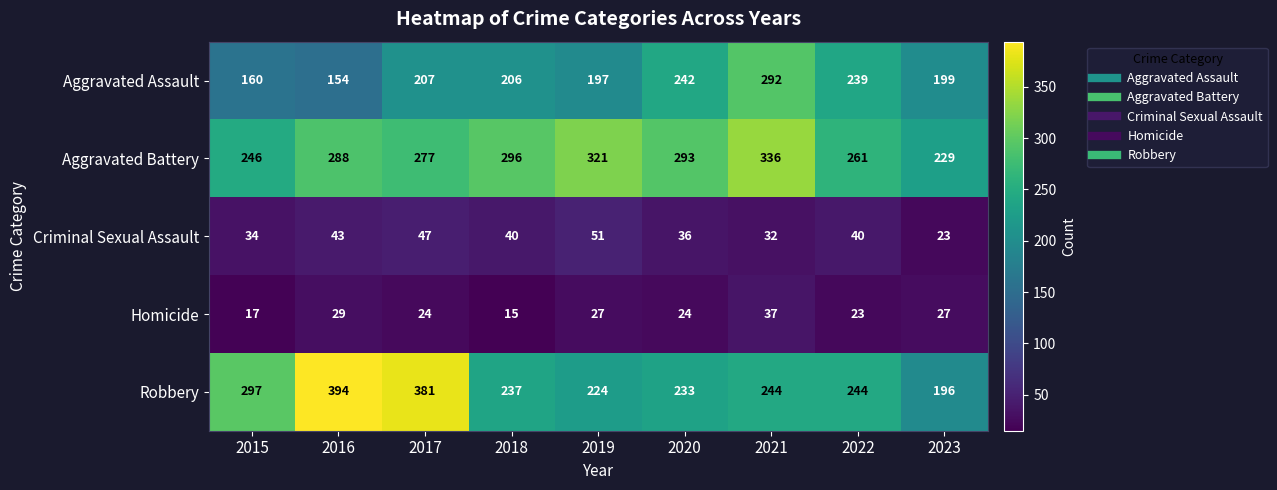

What is the approximate value of Homicide at 2016?

29